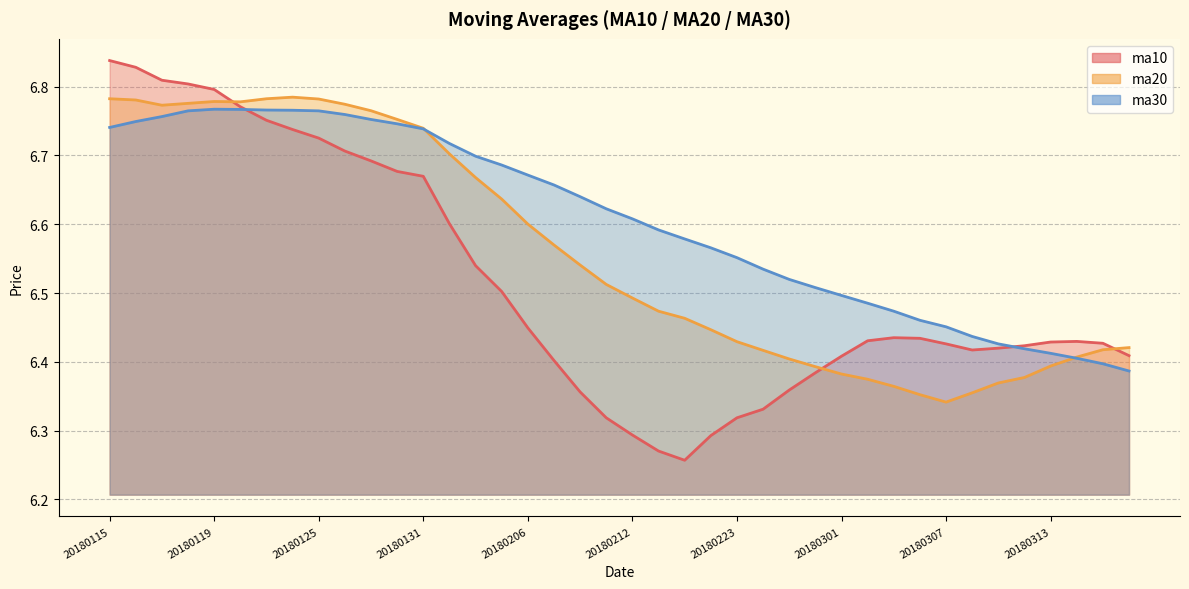

What are all the series names shown in the legend?

ma10, ma20, ma30